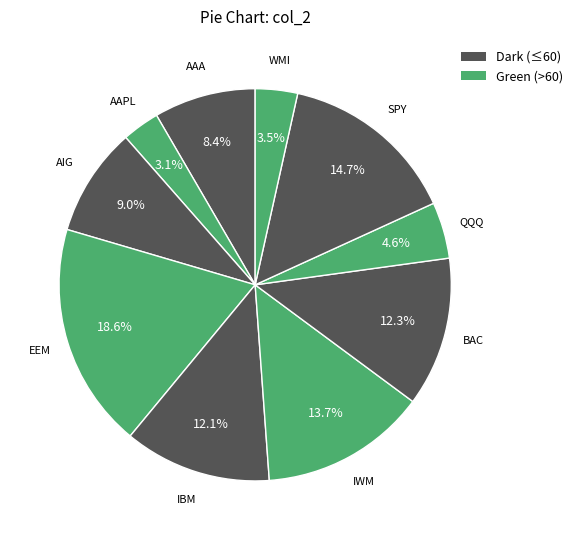

How many slices are in this pie chart?

10